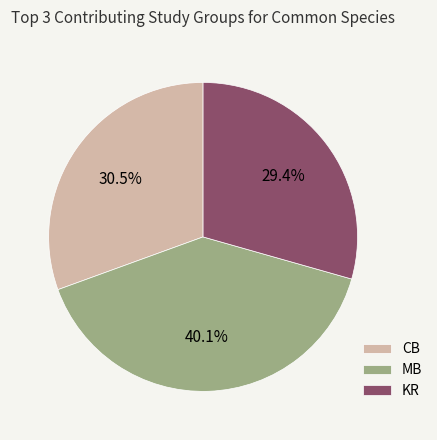

To the nearest percent, what is the difference between the largest and smallest slice percentages?

11%